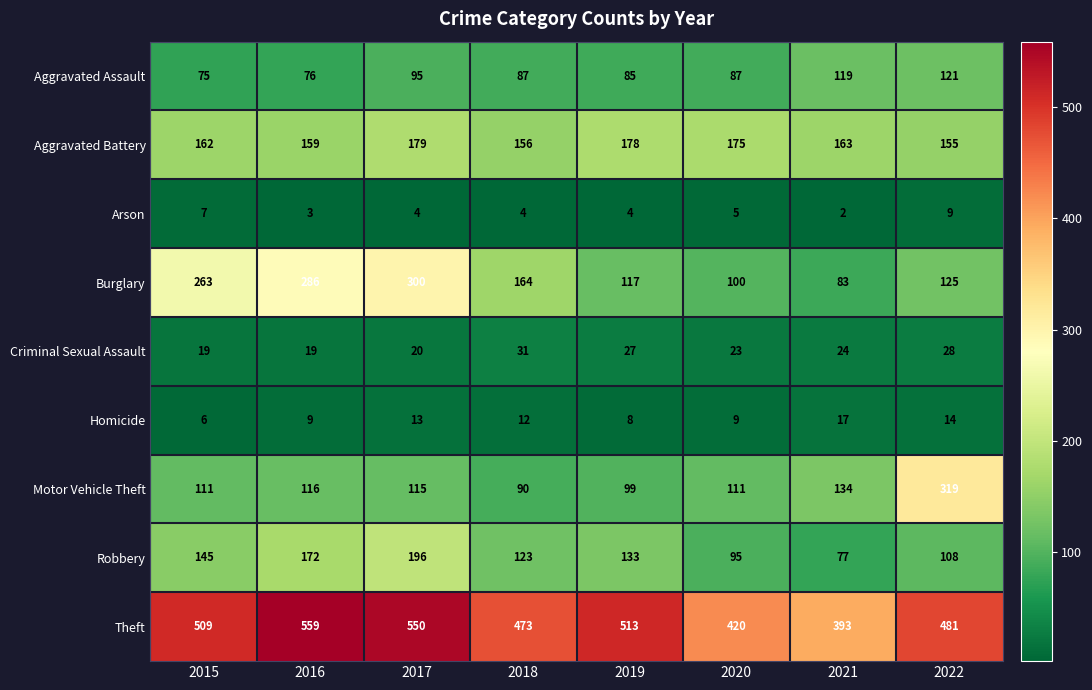

How many distinct data groups are displayed?

9